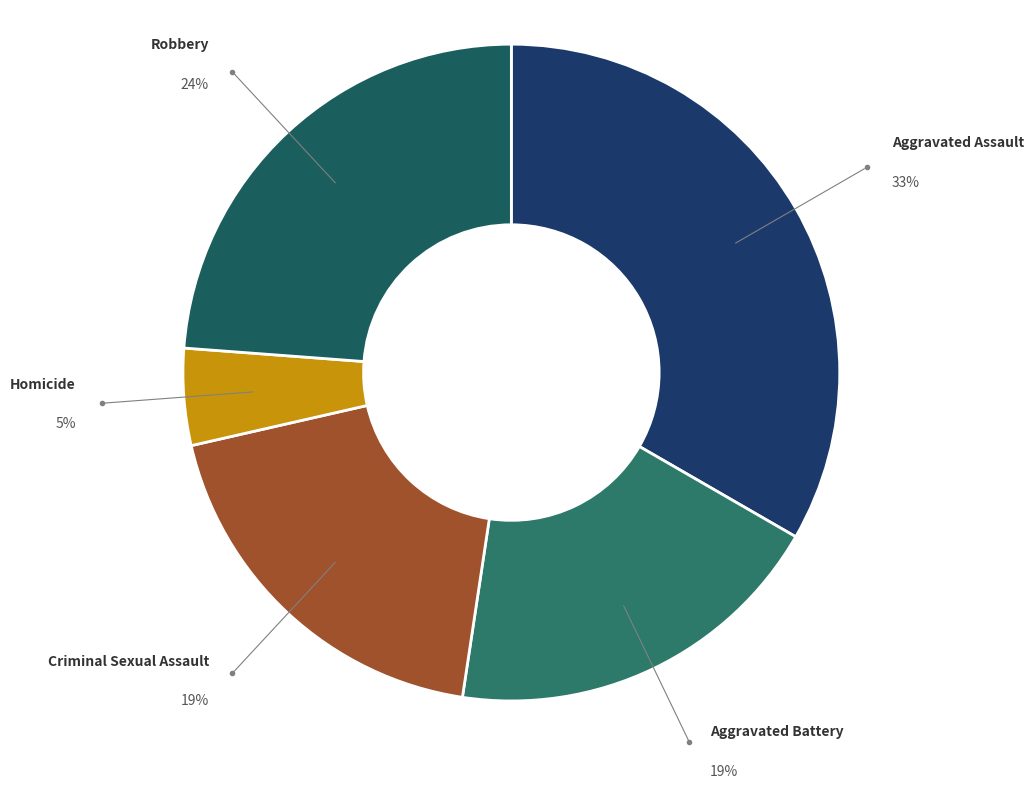

To the nearest percent, what is the combined percentage of Criminal Sexual Assault and Aggravated Battery?

38%